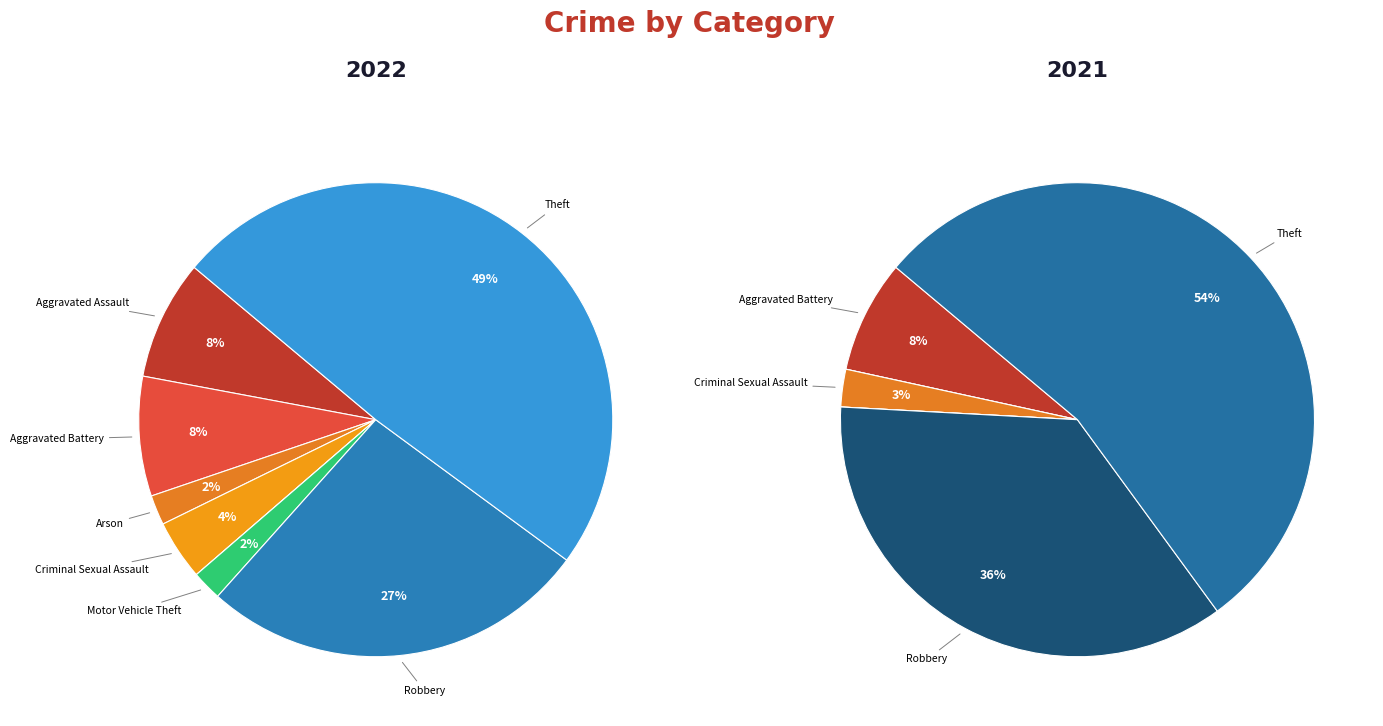

What is the largest slice in the pie chart?

Theft